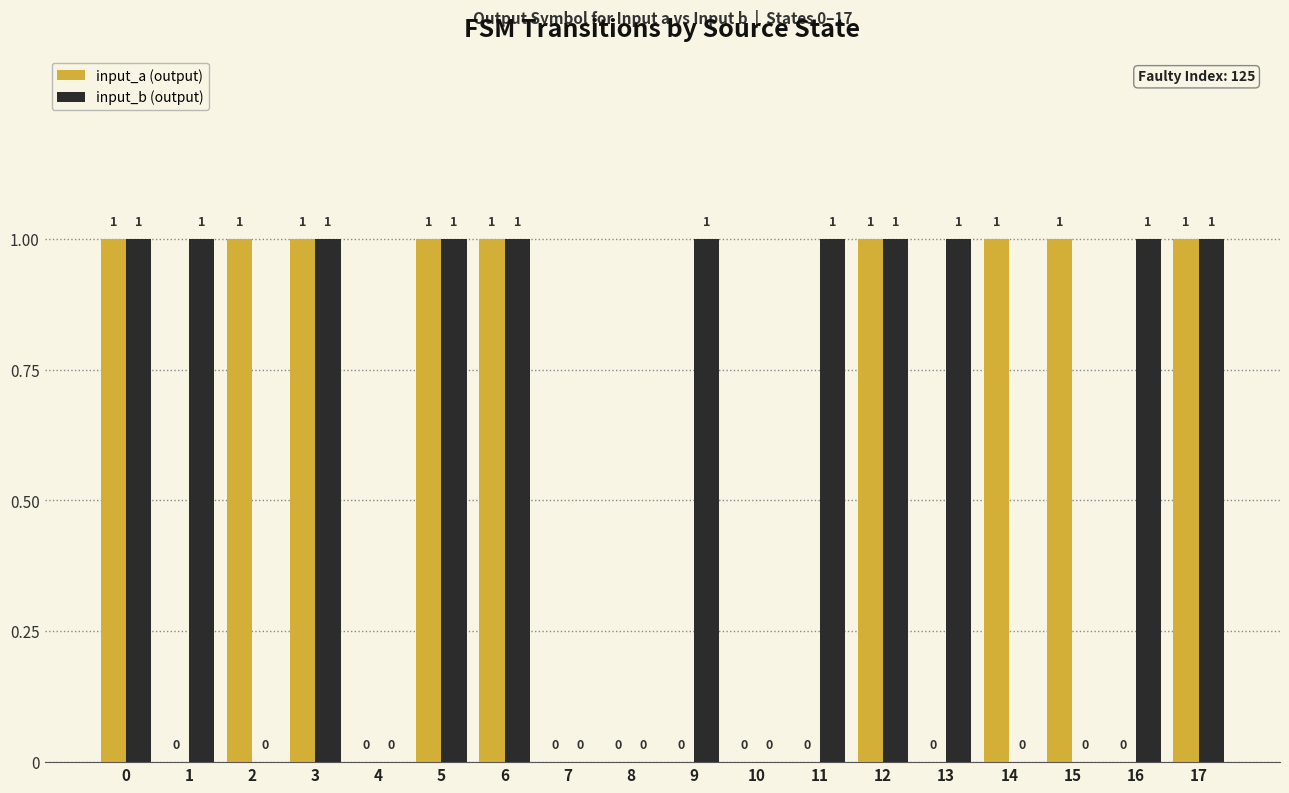

What is the average value of the input_b (output) series?

1